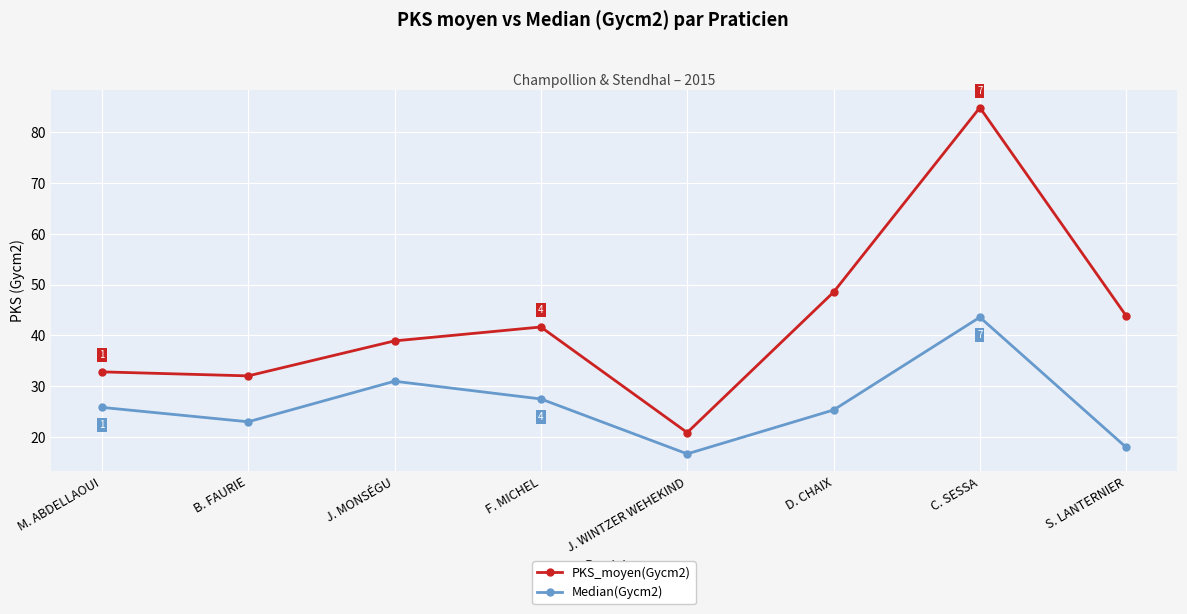

What is the difference between the highest and lowest values at J. MONSÉGU?

7.9